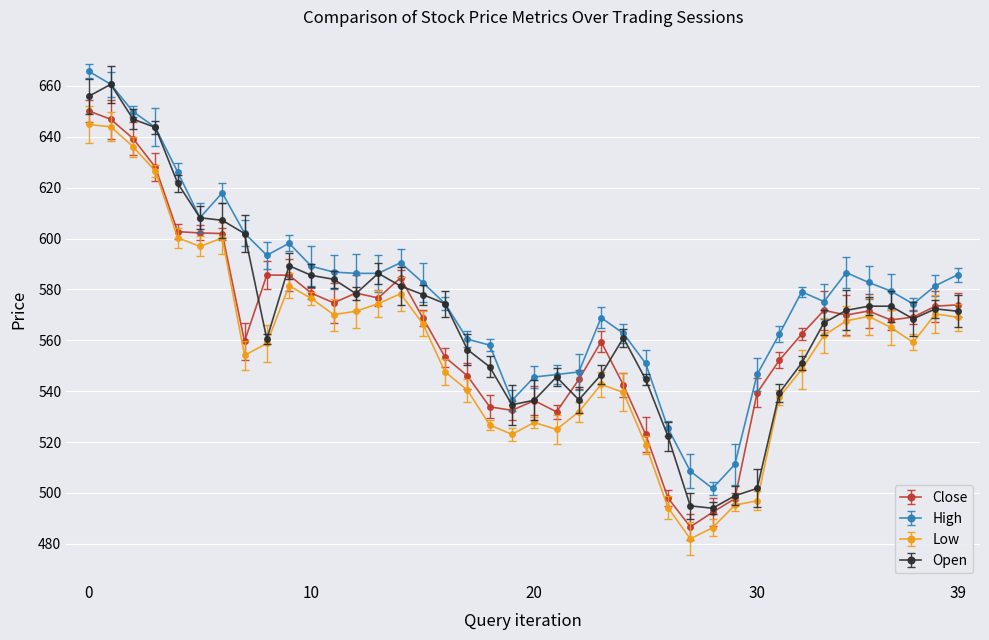

Which series has the largest total across all categories?

High